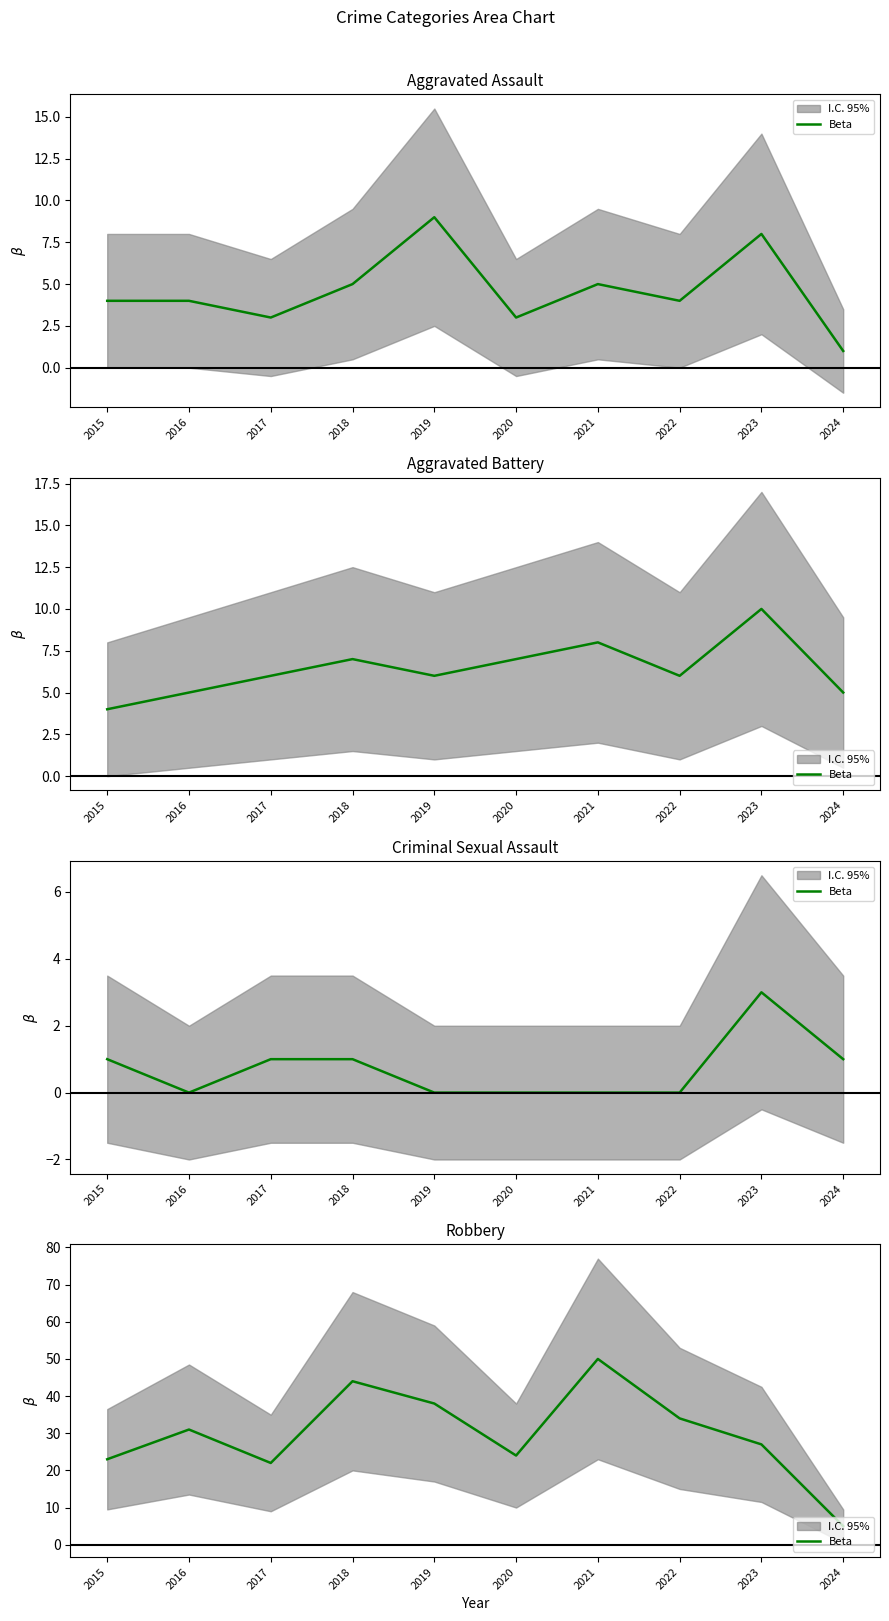

What is the difference between the values at 2015 and 2018?

21